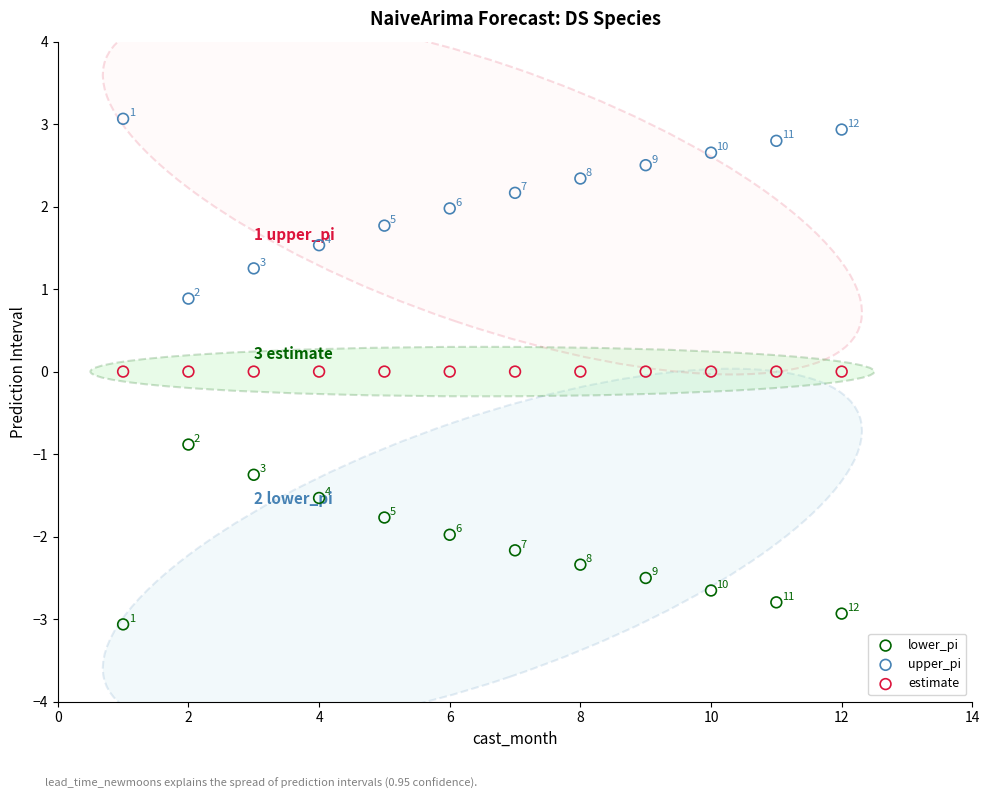

Which series reaches the maximum Y coordinate?

upper_pi